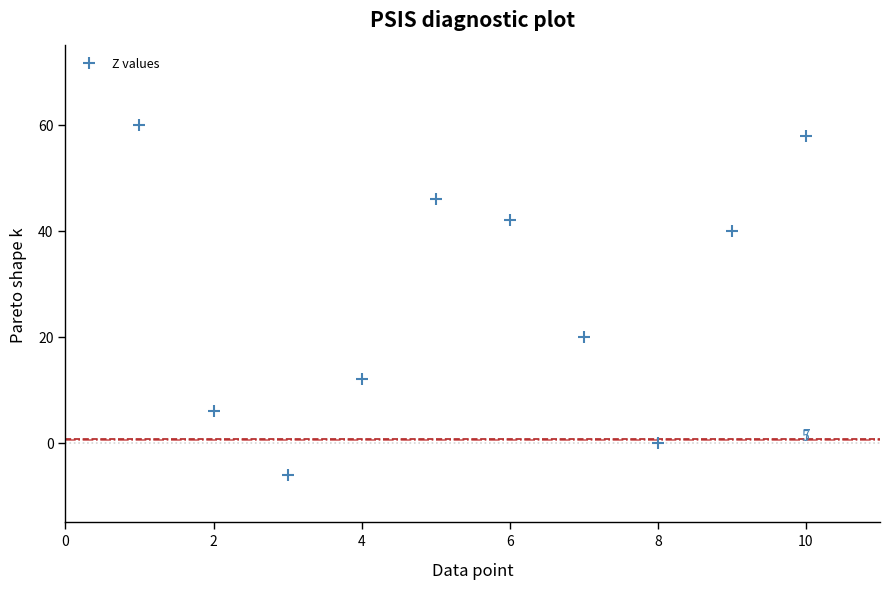

What is the range of X values (max minus min)?

9